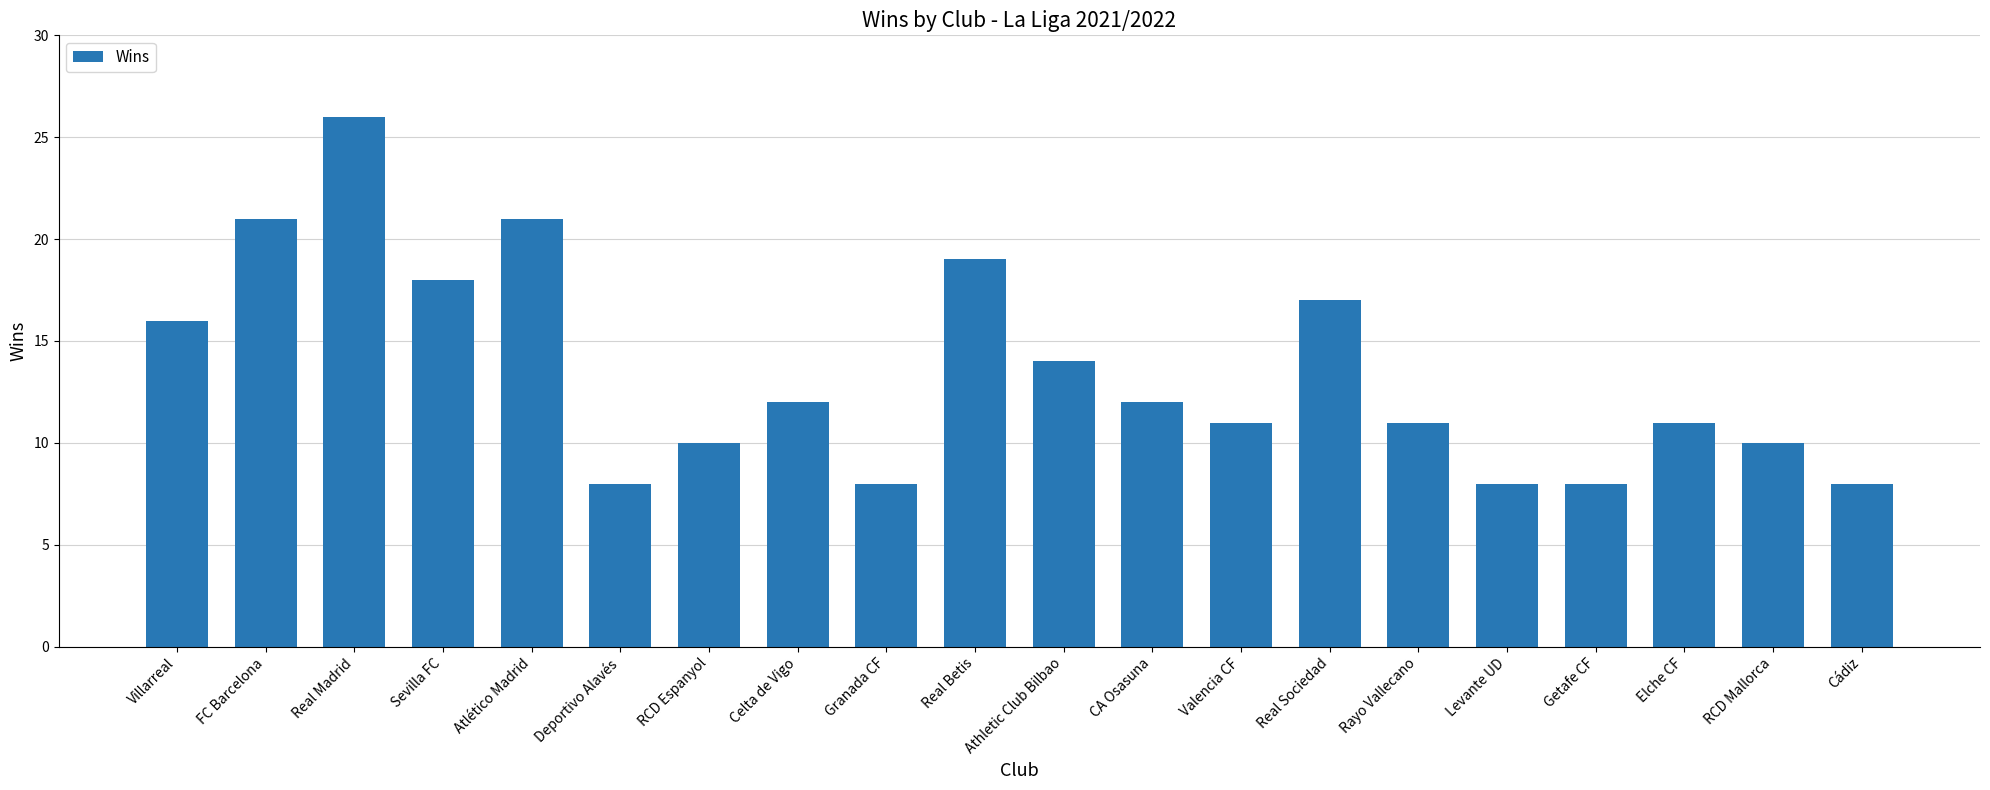

What is the sum of the values at Celta de Vigo and Elche CF?

23